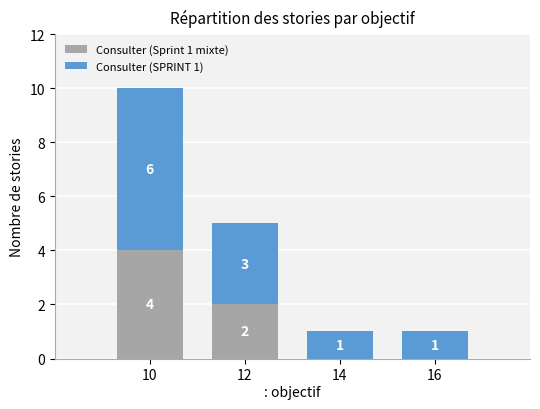

Reading left to right, what are the values for Consulter (Sprint 1 mixte)?

10=4	12=2	14=0	16=0